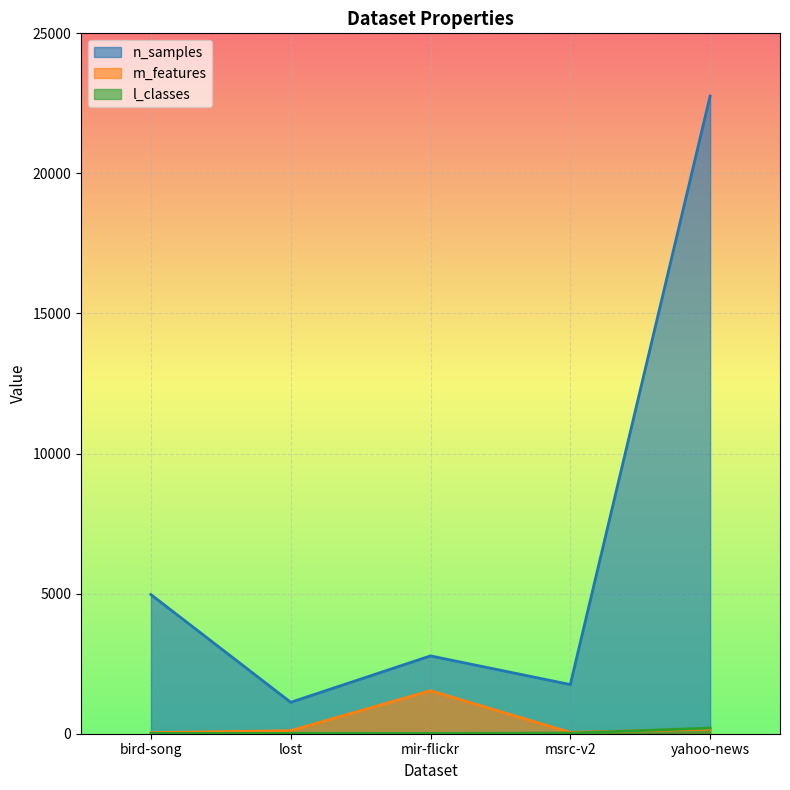

How many lines are shown in the chart?

3